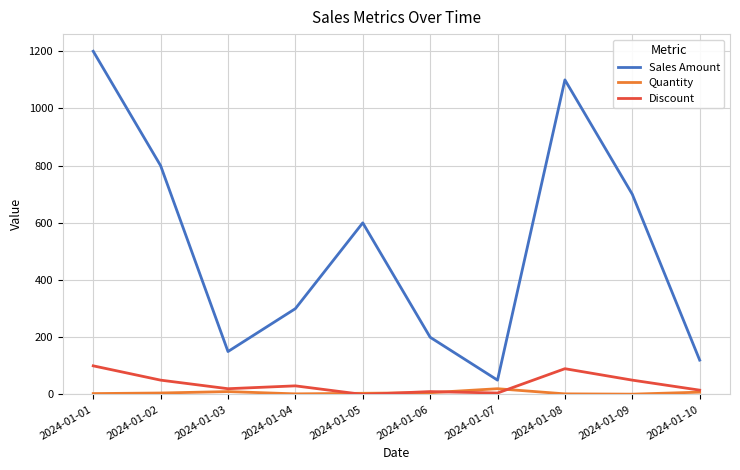

How many values in the Quantity series are below 5?

5